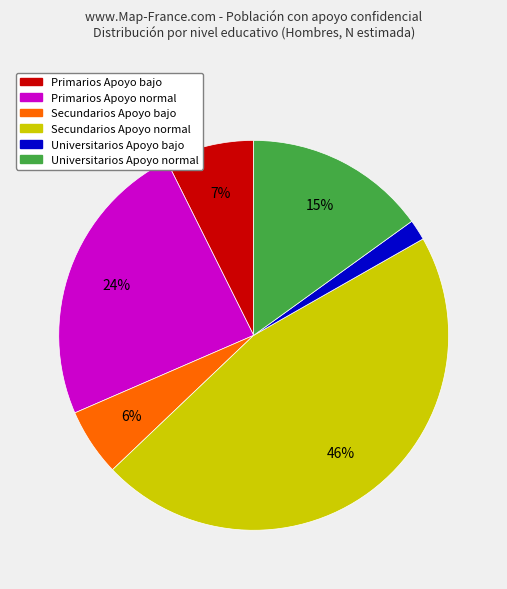

How many segments does this pie chart have?

6